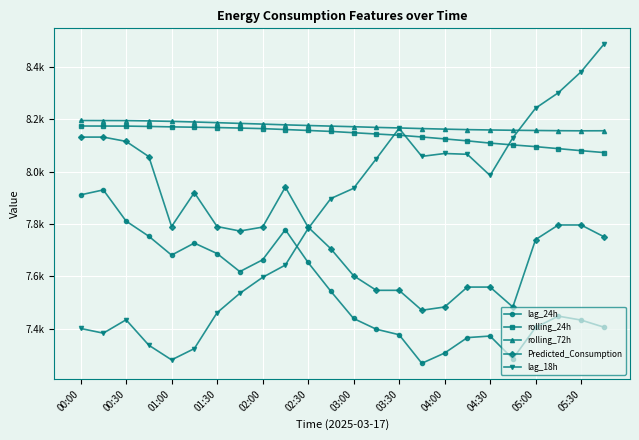

True or false: lag_18h and lag_24h intersect in this chart.

True